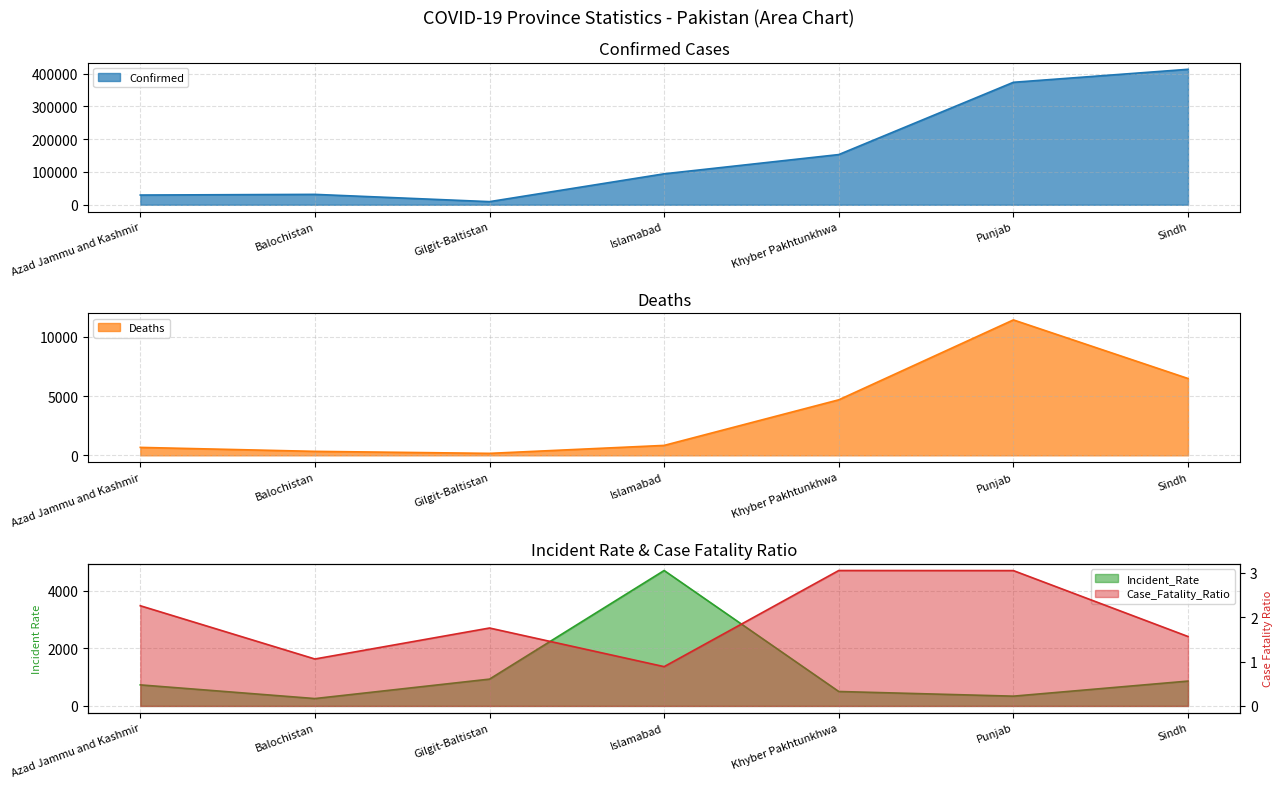

True or false: Deaths has more than 1 interior local peaks.

False